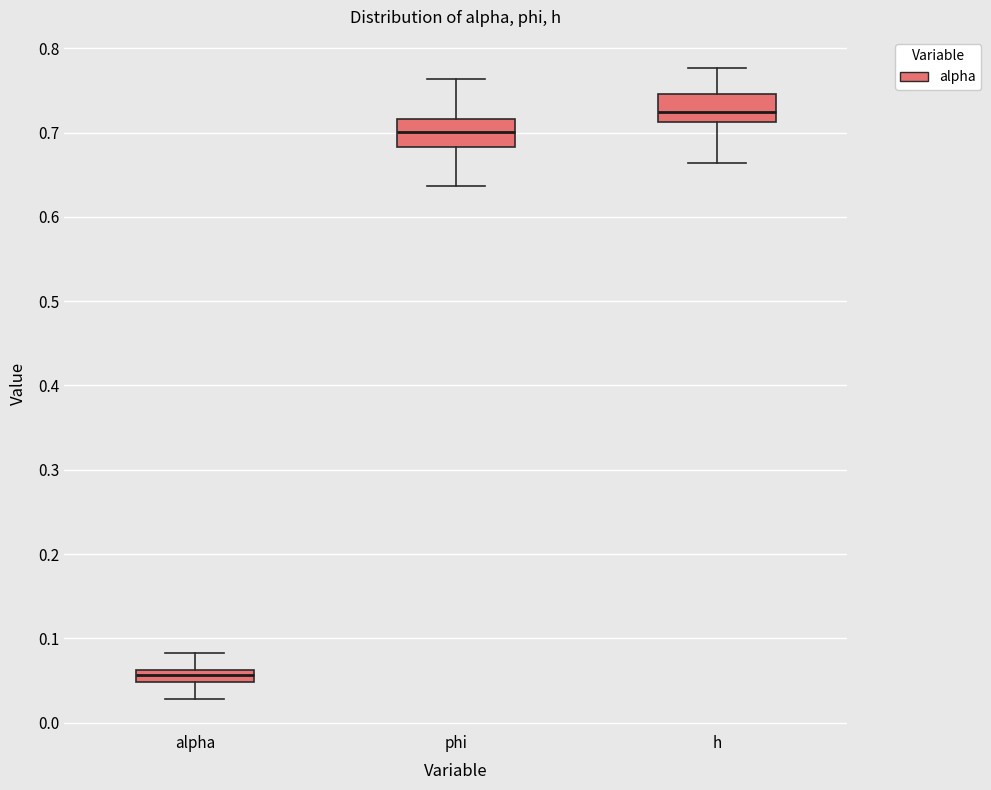

Which box's median line is the highest?

h